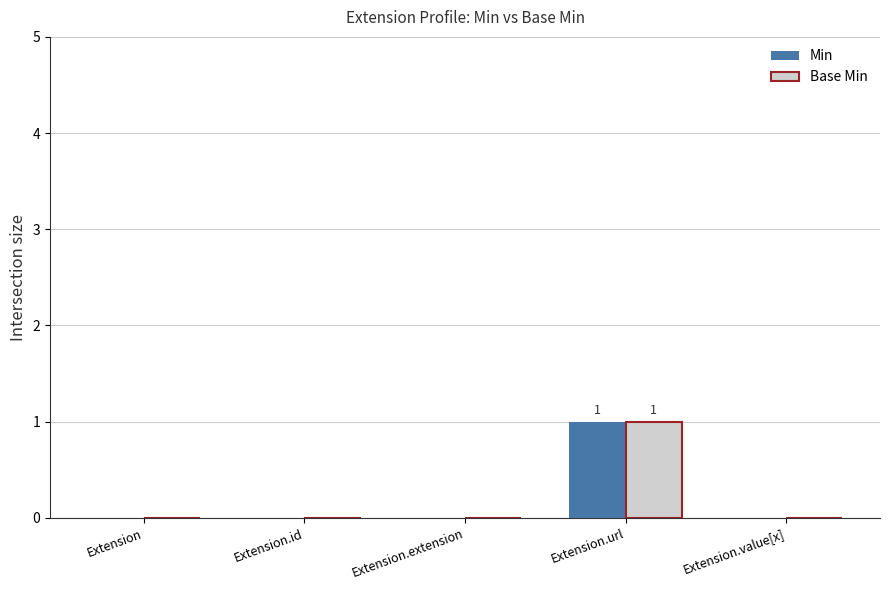

True or false: Min has a value of 0 at Extension.id.

True